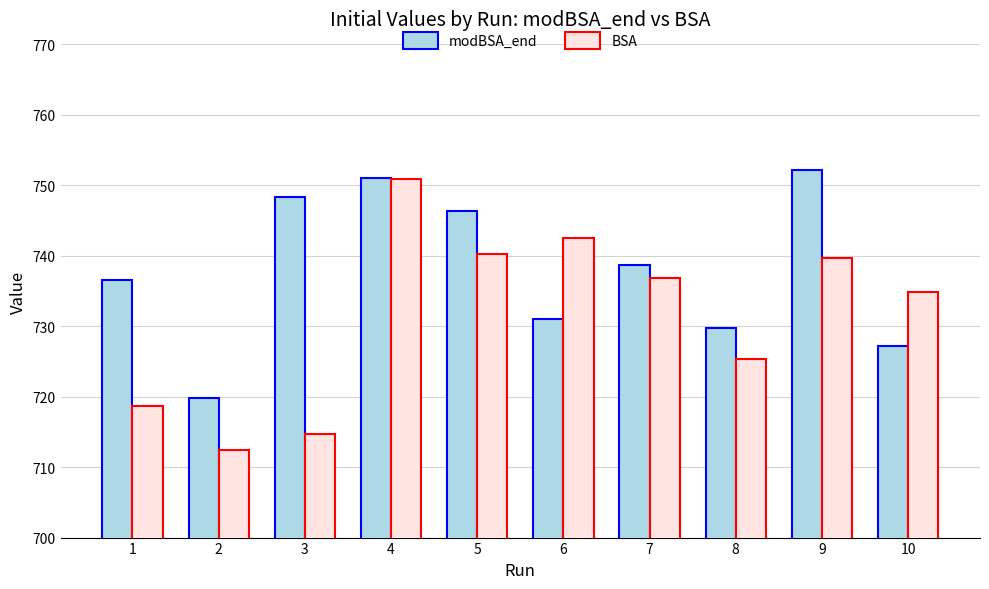

At how many categories does at least one series exceed 750?

2